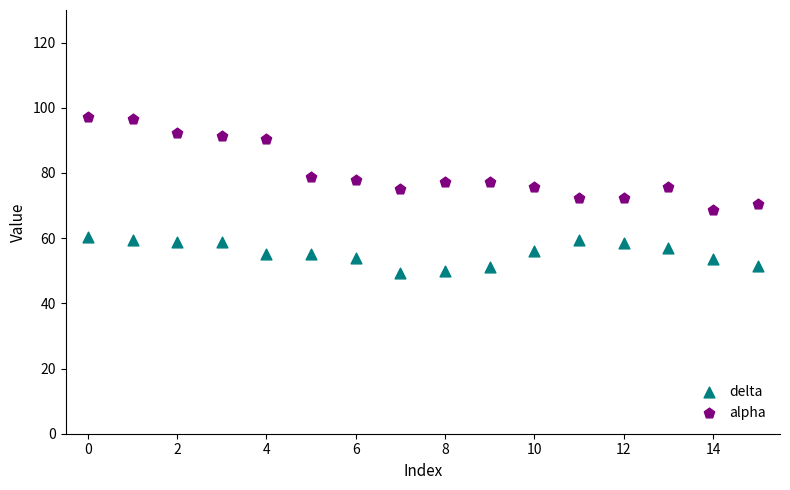

Which series contains the highest Y value?

alpha